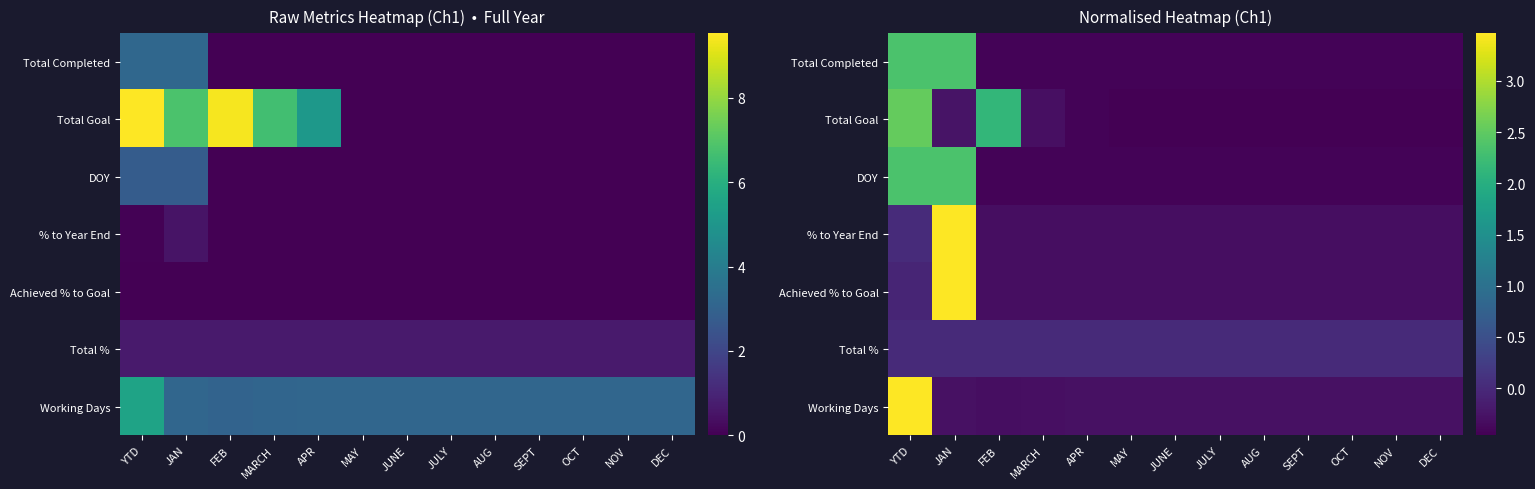

What is the highest value of the % to Year End series?

3.5